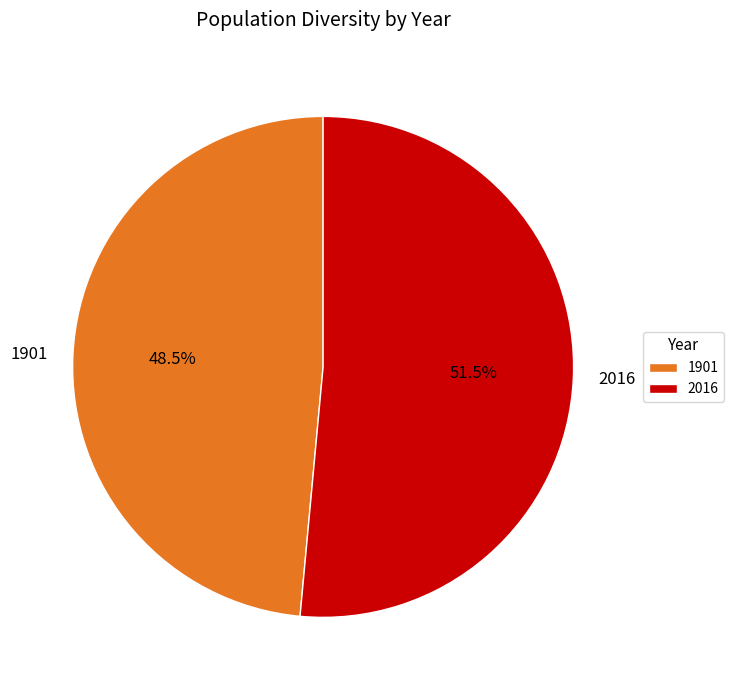

What is the total percentage of 2016 and 1901?

100.0%